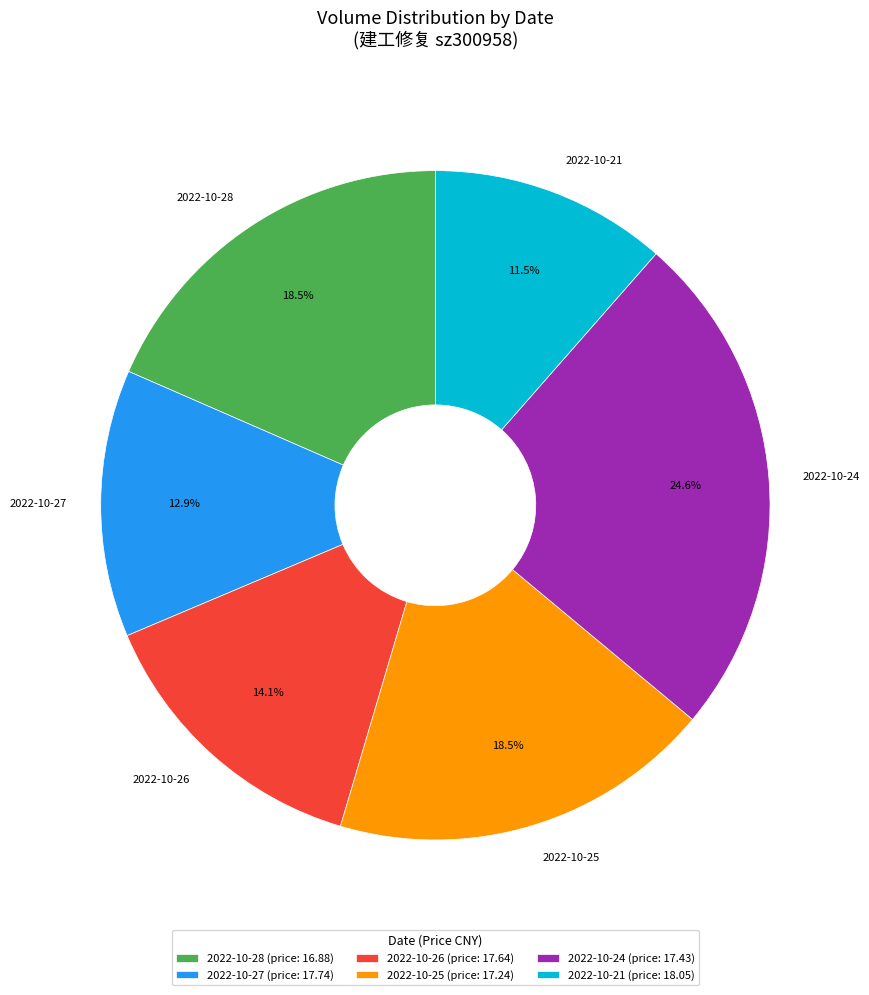

The 2022-10-24 slice represents 37% of the pie. True or false?

False